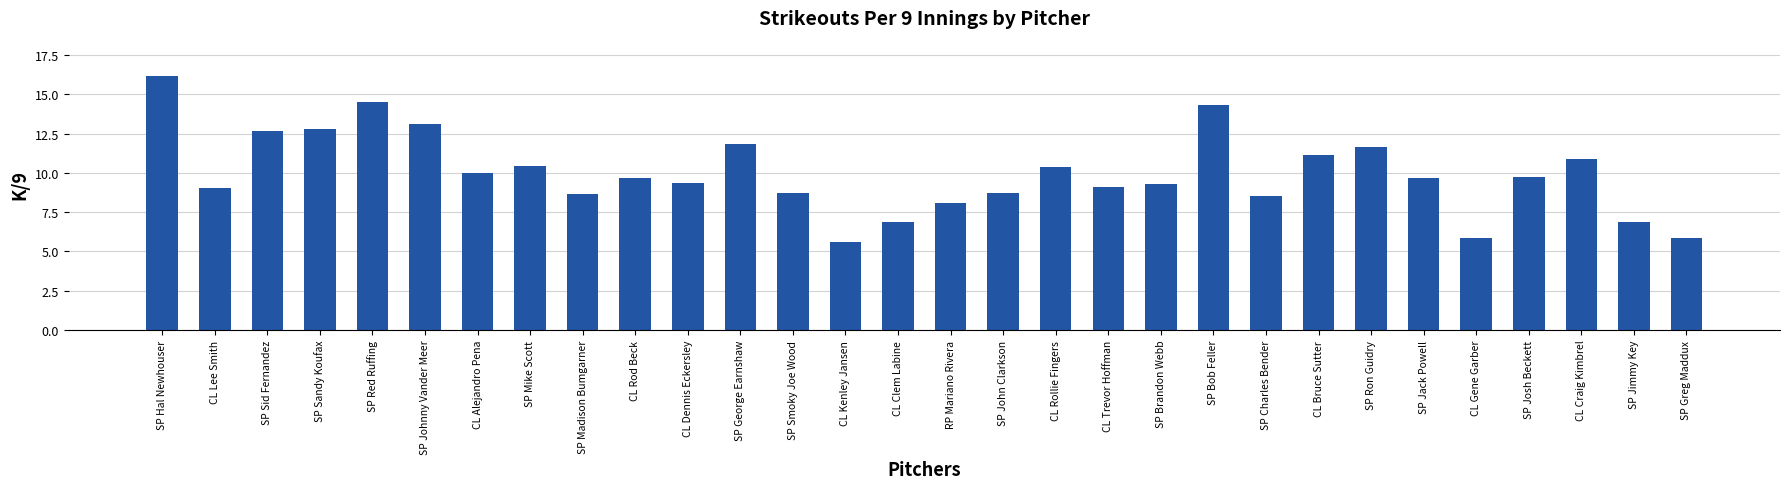

Approximately how many times larger is the value at SP John Clarkson compared to SP Hal Newhouser?

0.5